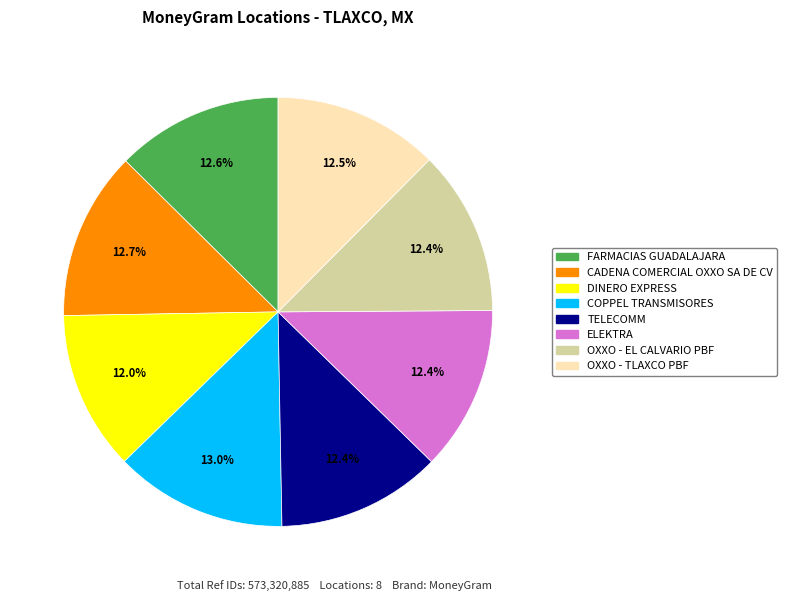

To the nearest percent, what is the combined percentage of OXXO - TLAXCO PBF and TELECOMM?

25%